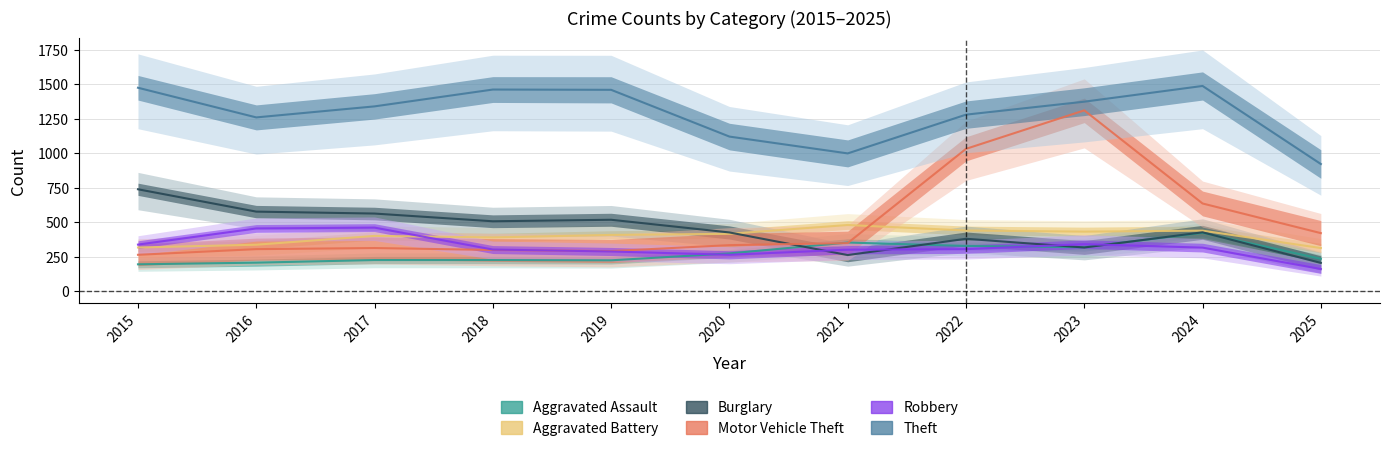

What is the smallest value displayed?

160